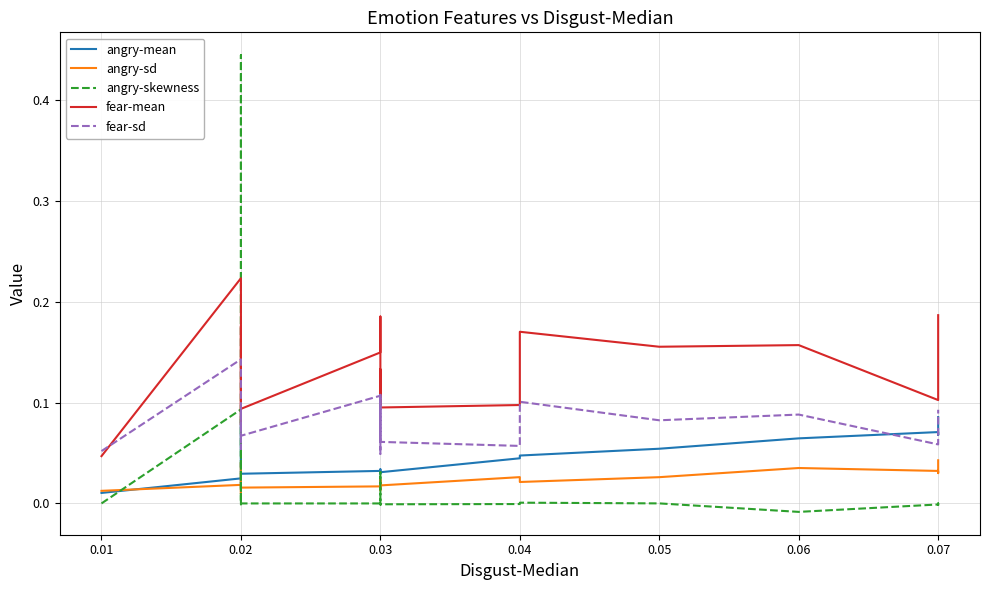

True or false: angry-mean has more than 0 points higher than both neighbors.

True